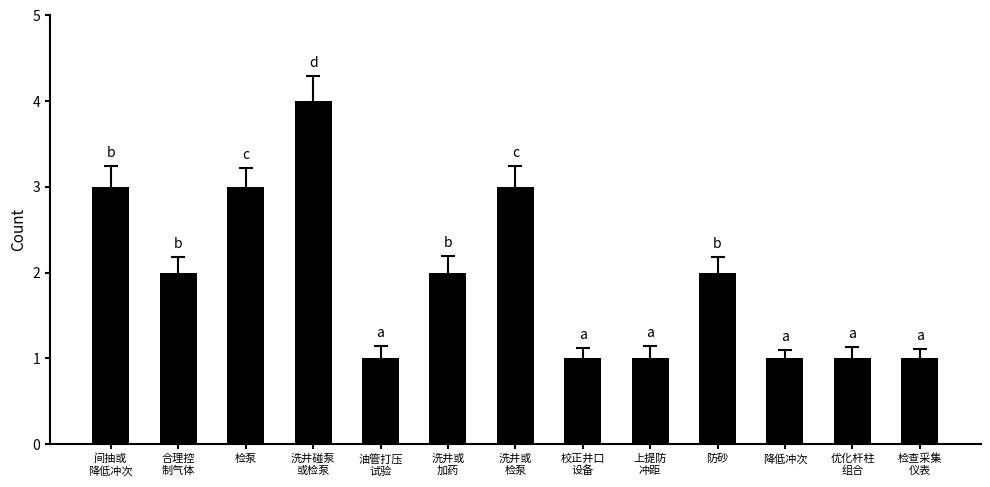

What is the value of the 1st bar from the left?

3